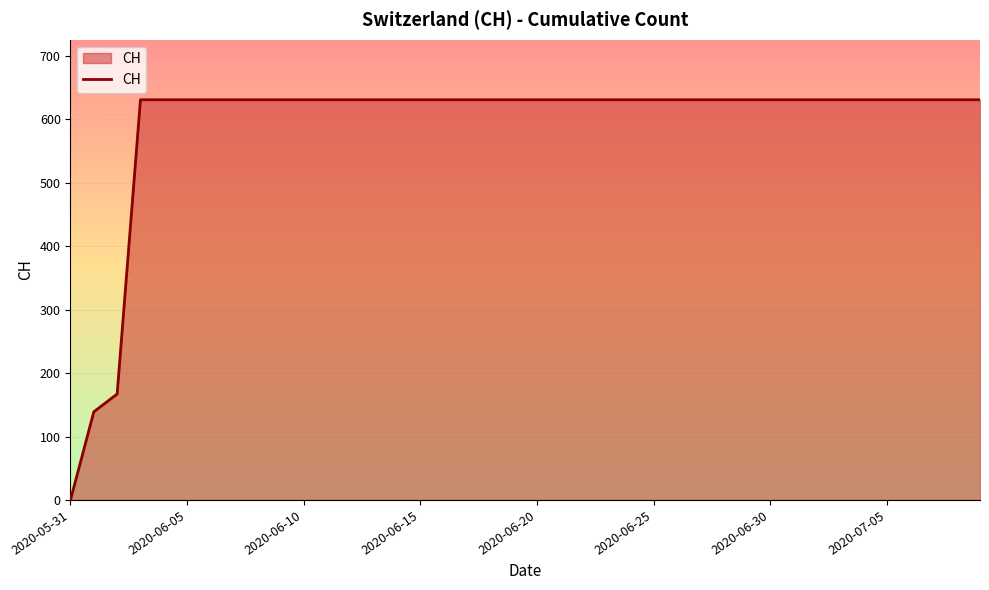

What is the maximum value shown in the chart?

631